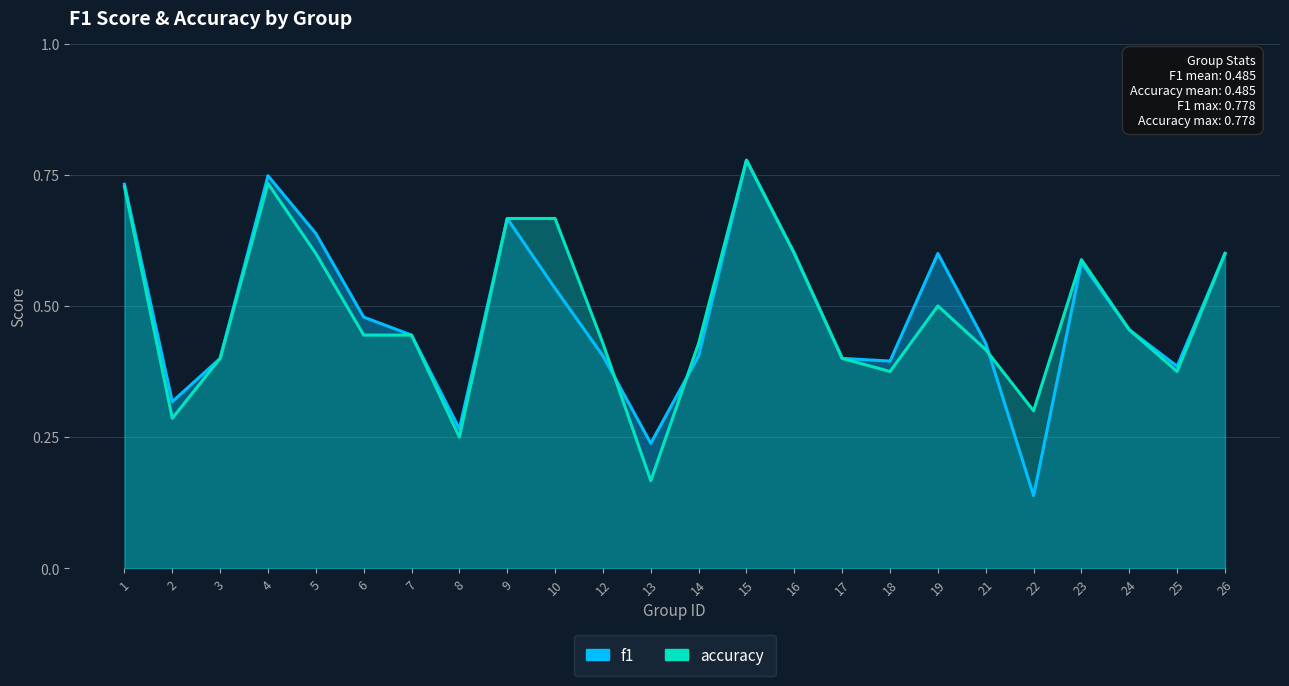

Read the accuracy value at 22.

0.3